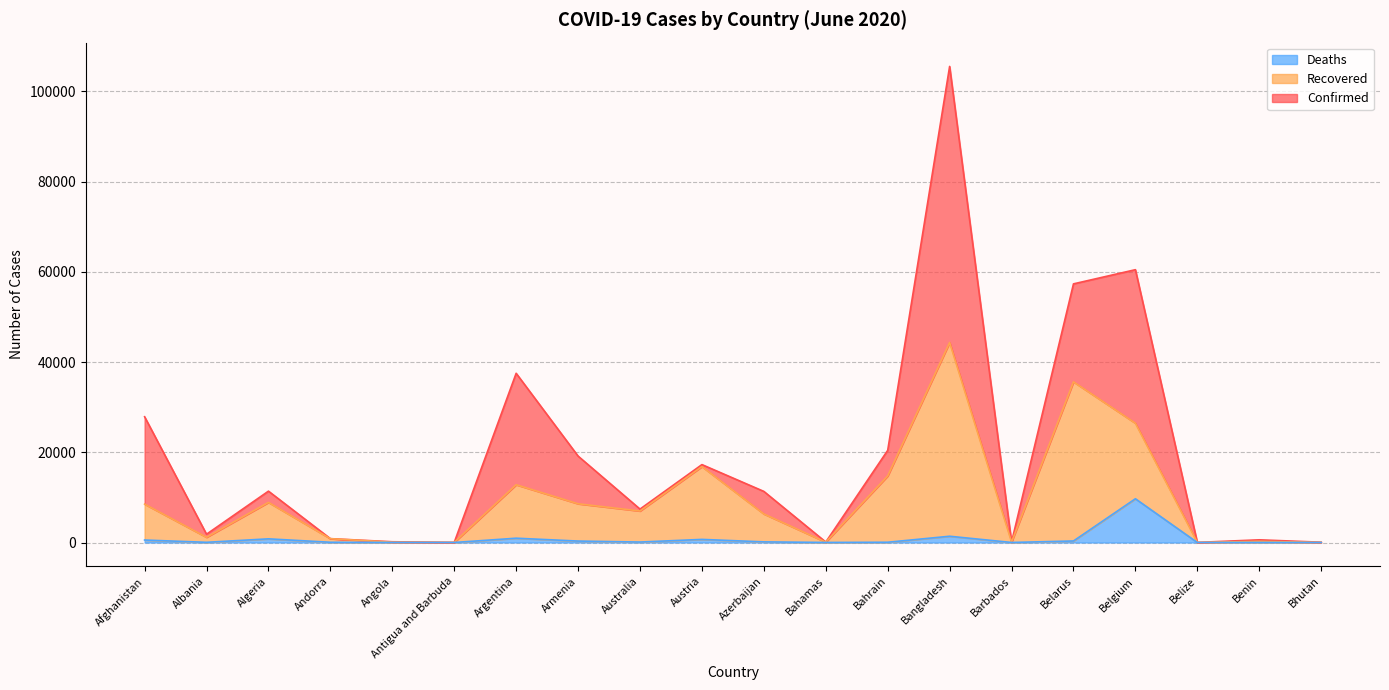

At which category is the sum across all series the highest?

Bangladesh